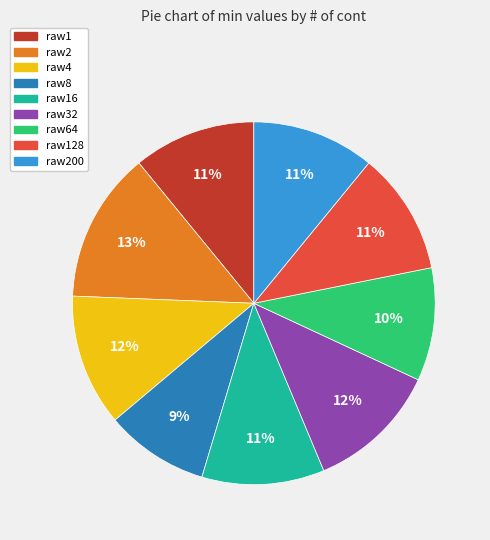

Which slice is the largest?

raw2